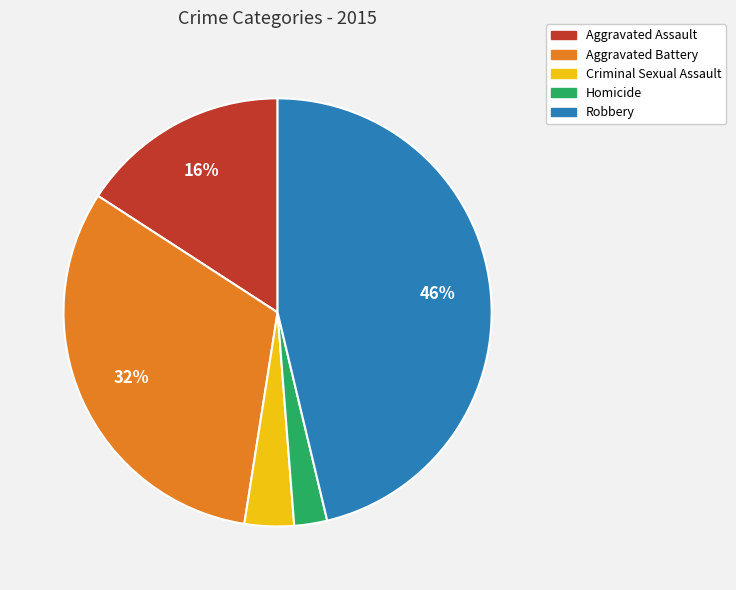

Does any single category account for the majority?

No